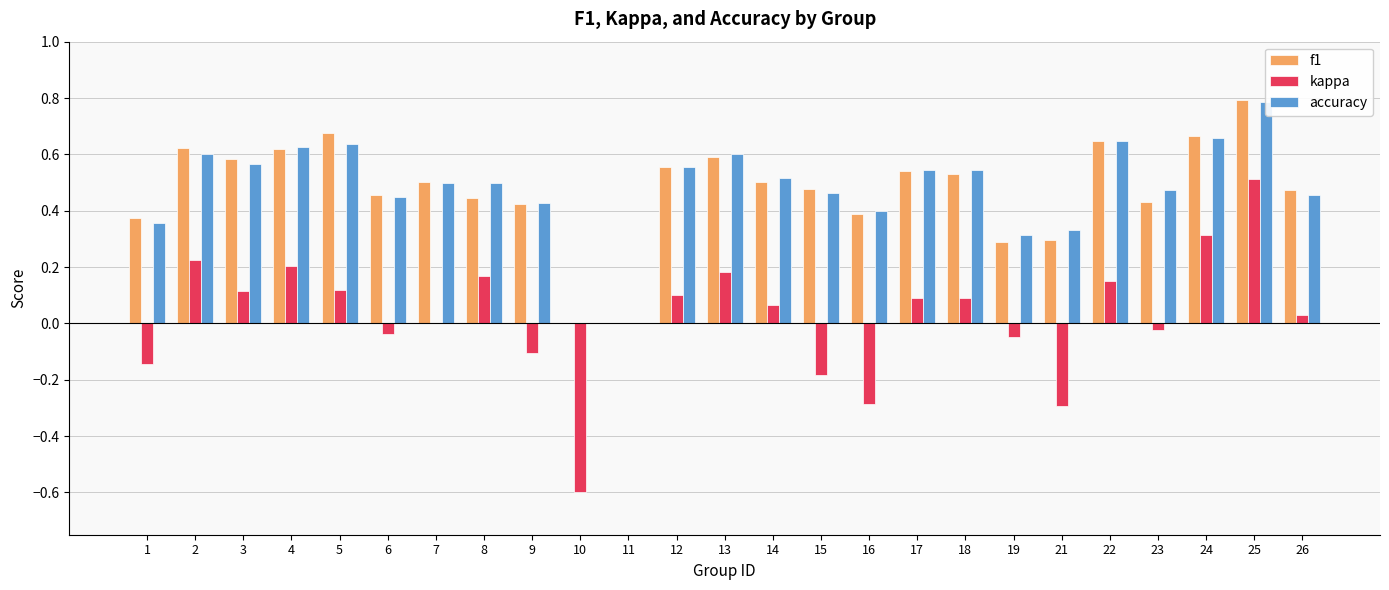

Rank the series by their maximum value, from highest to lowest.

f1, accuracy, kappa